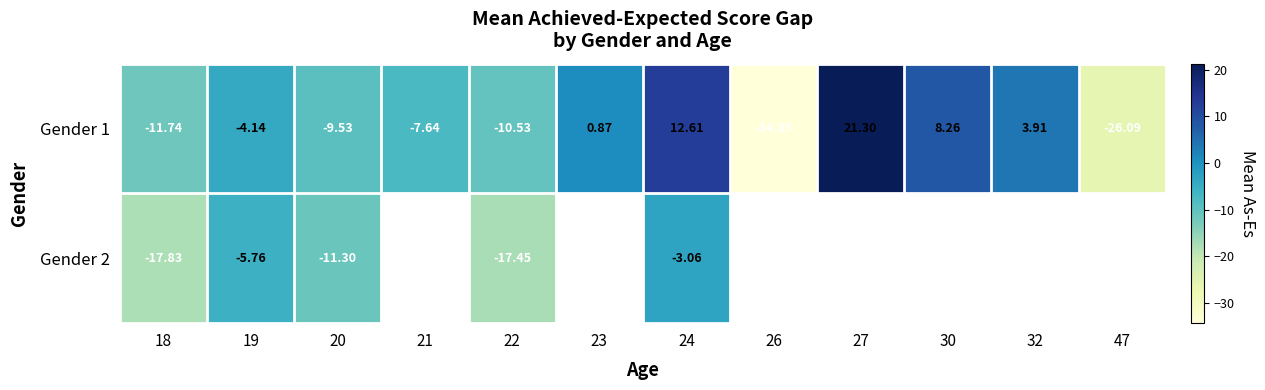

Is the value of Gender 2 at 20 greater than the value of Gender 1 at 24?

No